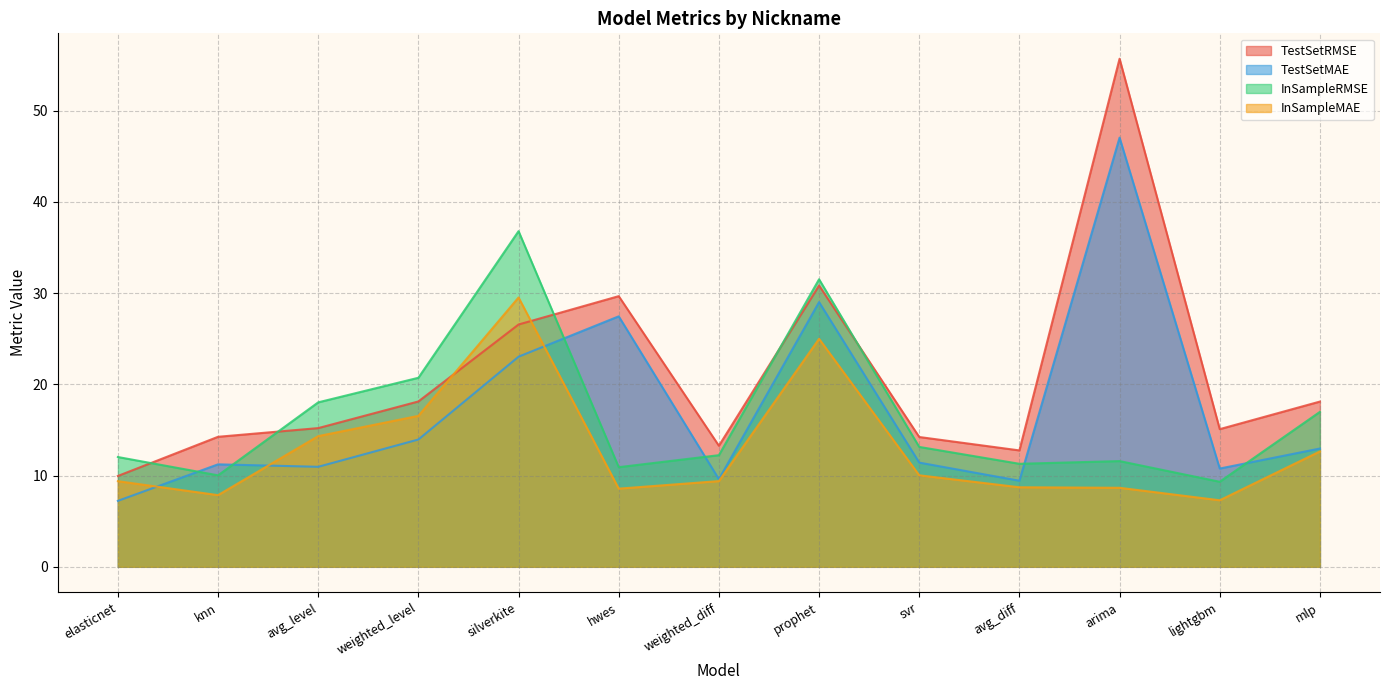

In InSampleMAE, how many points are higher than both neighbors (excluding endpoints)?

2